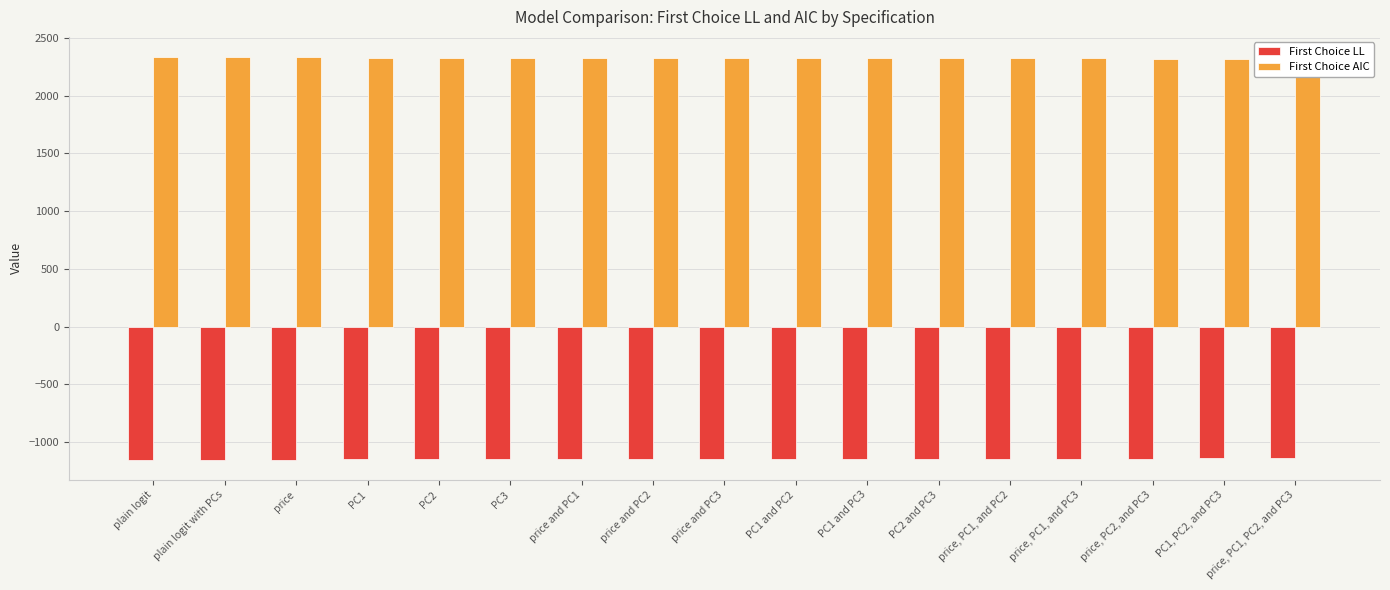

What is the minimum value for First Choice LL?

-1154.1